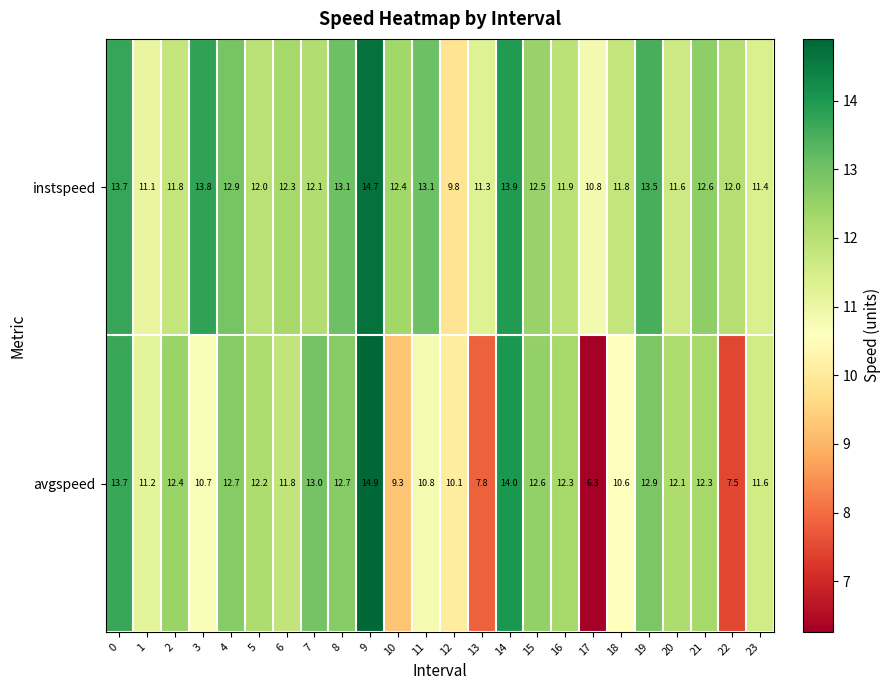

What is the average value of the instspeed series?

12.3